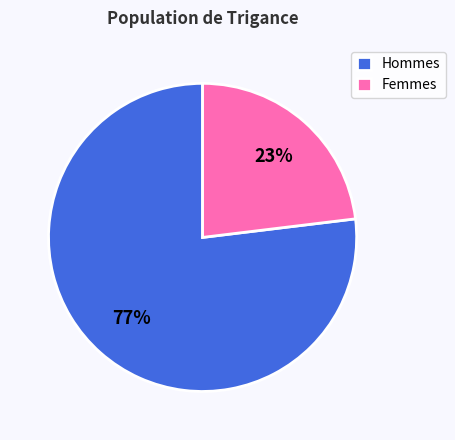

To the nearest percent, what portion does Femmes represent?

23%